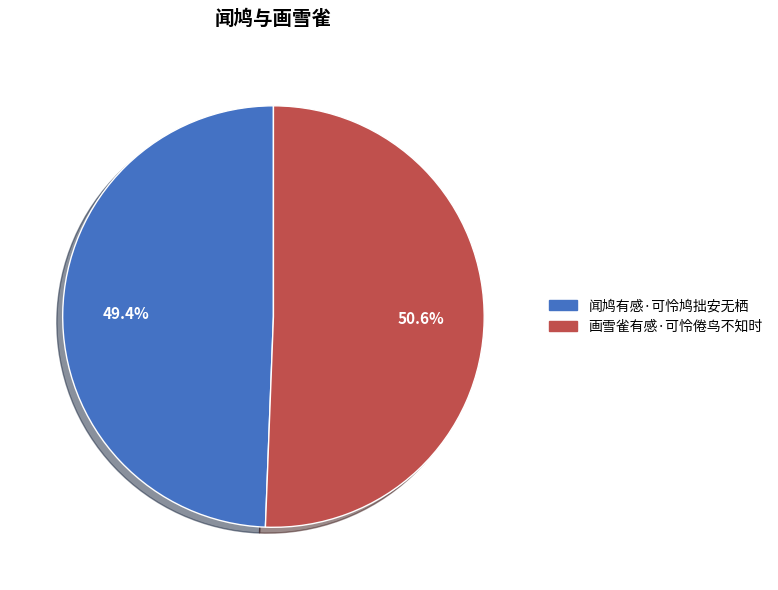

Rank the categories by value from highest to lowest.

画雪雀有感·可怜倦鸟不知时, 闻鸠有感·可怜鸠拙安无栖